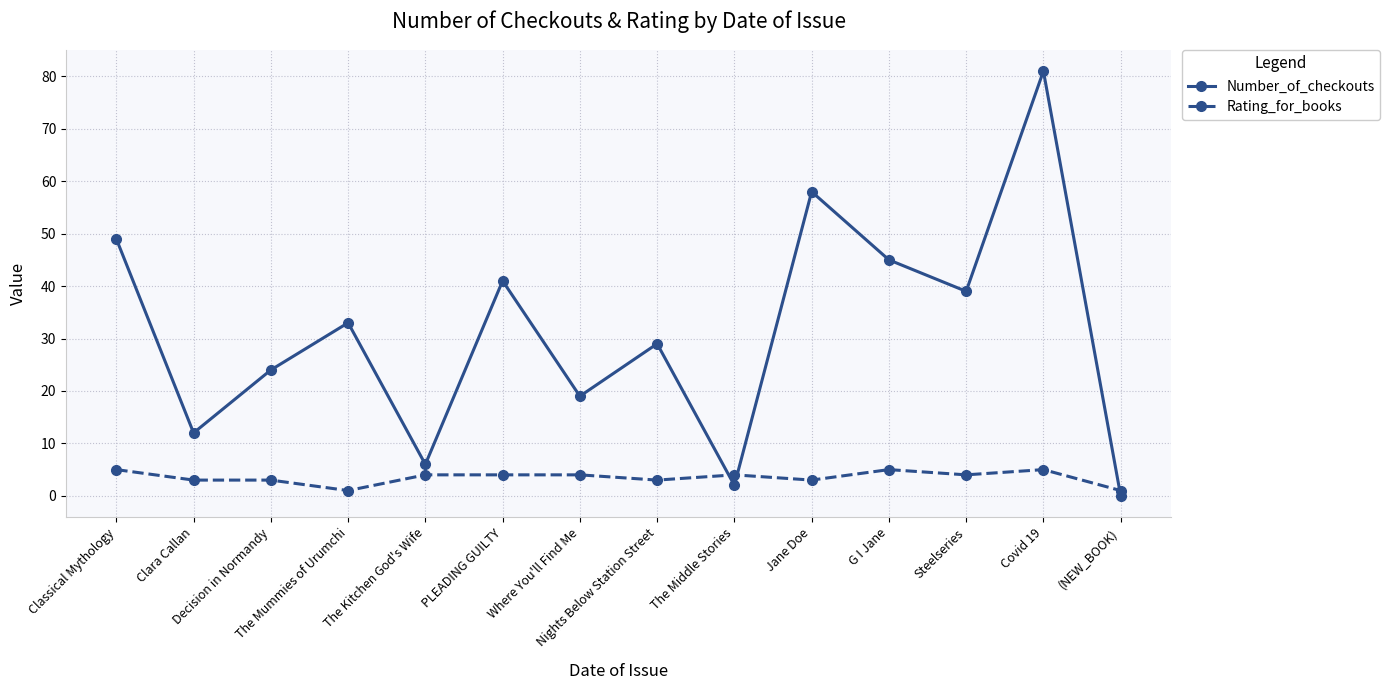

What is the difference between the second highest and minimum values in the Number_of_checkouts series?

58